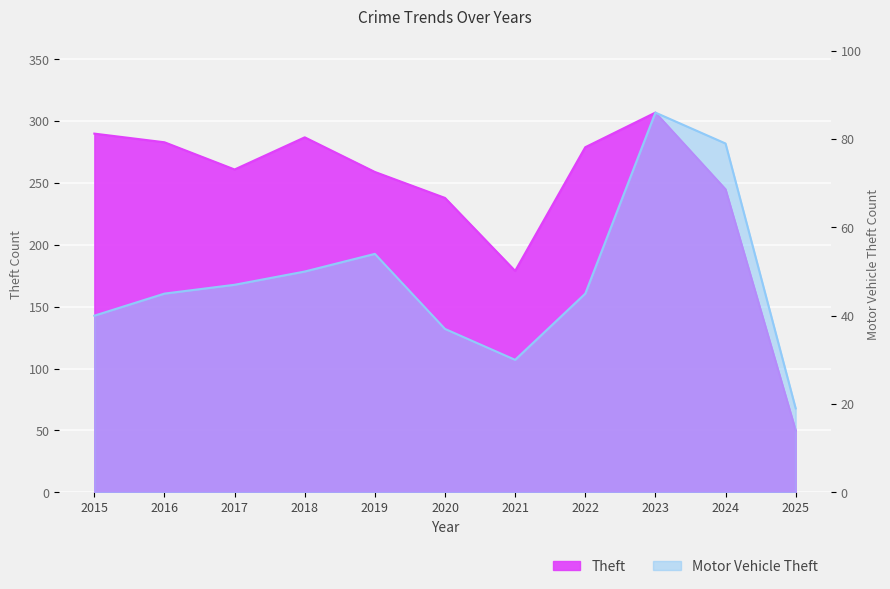

How many lines are shown in the chart?

2